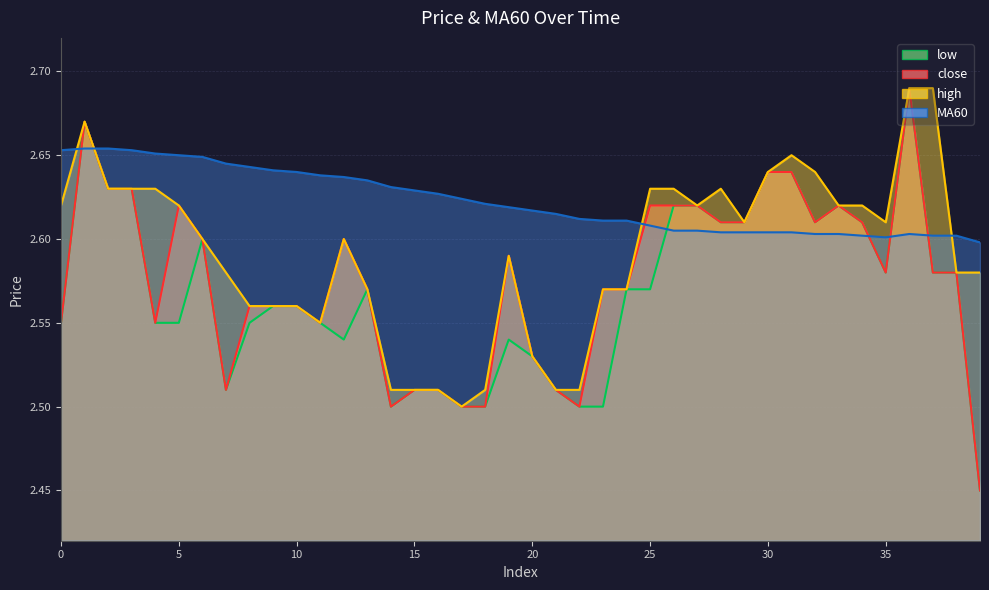

Which series has the largest total across all categories?

MA60